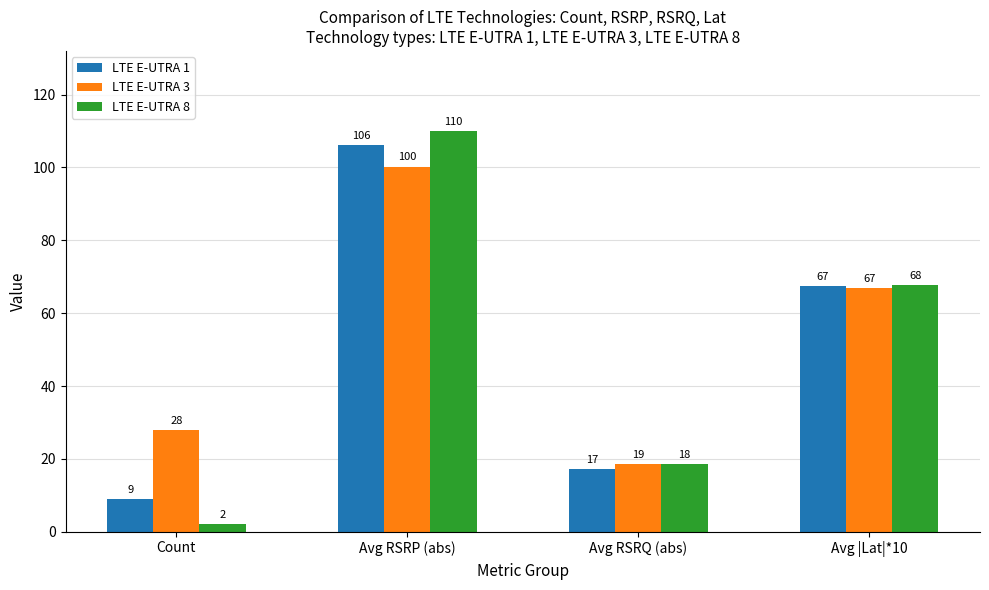

Which category has the lowest value in the LTE E-UTRA 3 series?

Avg RSRQ (abs)